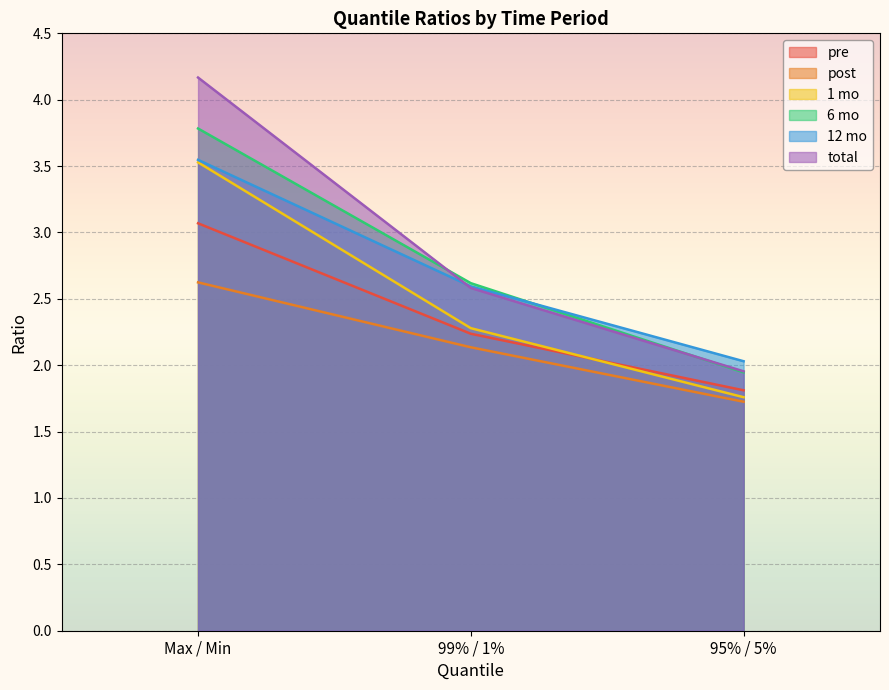

Which category has the highest value across all series?

Max / Min